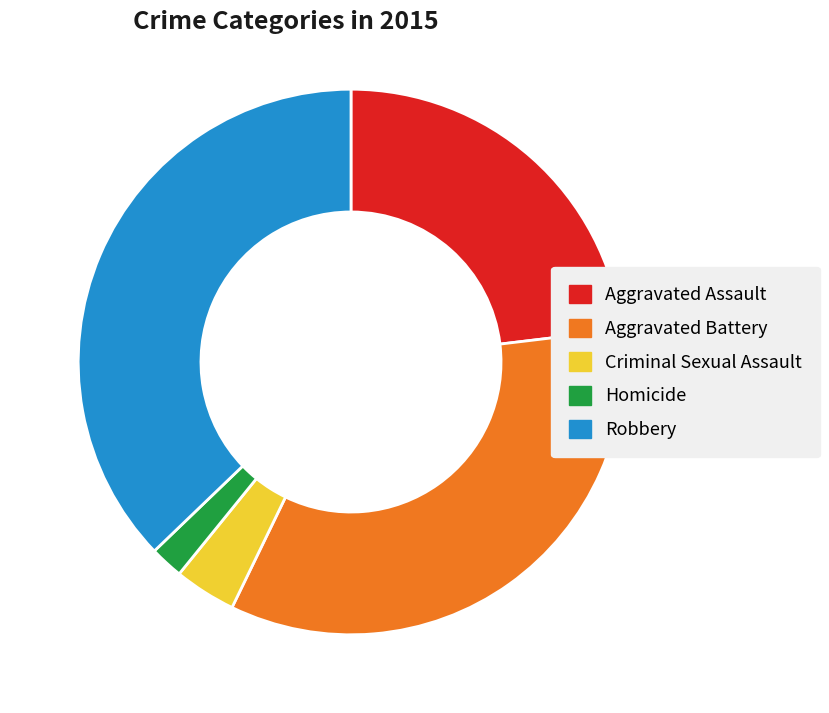

Between Robbery and Aggravated Battery, which is larger?

Robbery